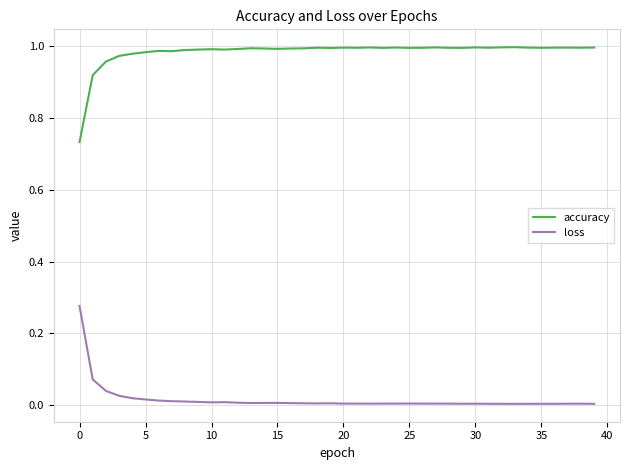

True or false: loss and accuracy cross at least once.

False